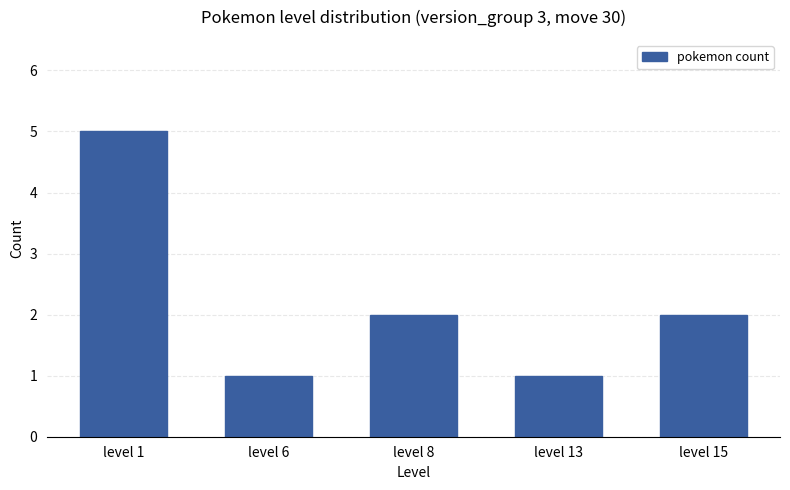

The chart shows a value of 7 at level 1. True or false?

False